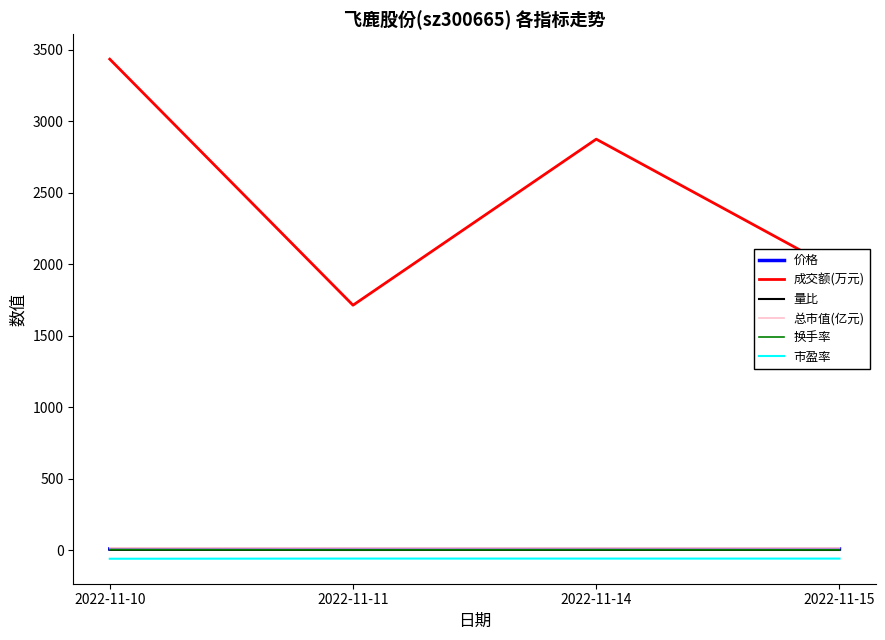

True or false: 总市值(亿元) and 成交额(万元) intersect in this chart.

False